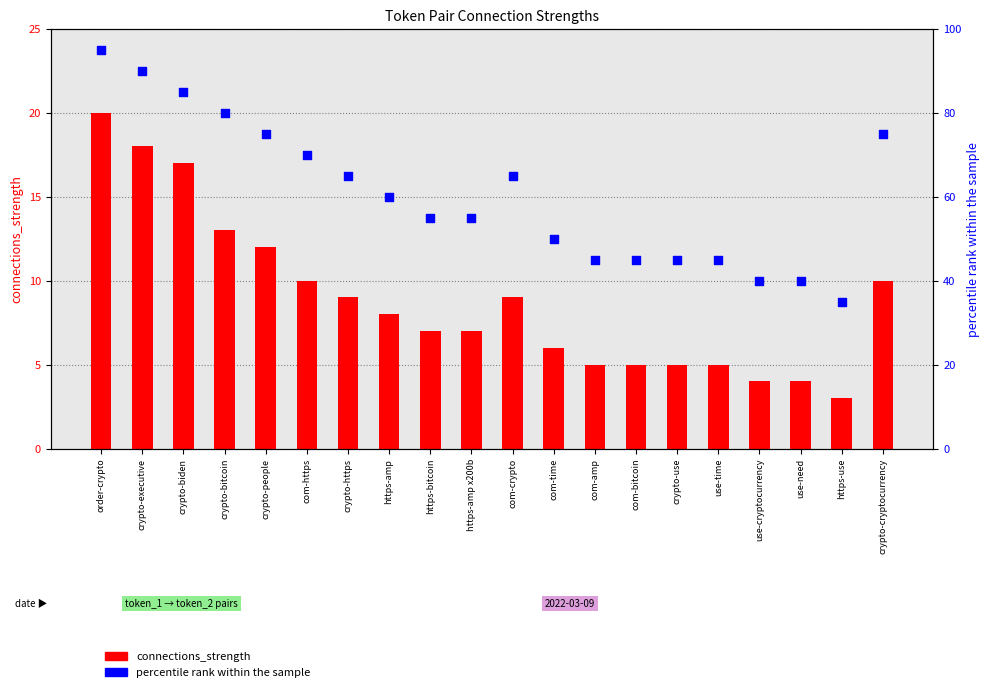

At how many categories does at least one series exceed 46?

13